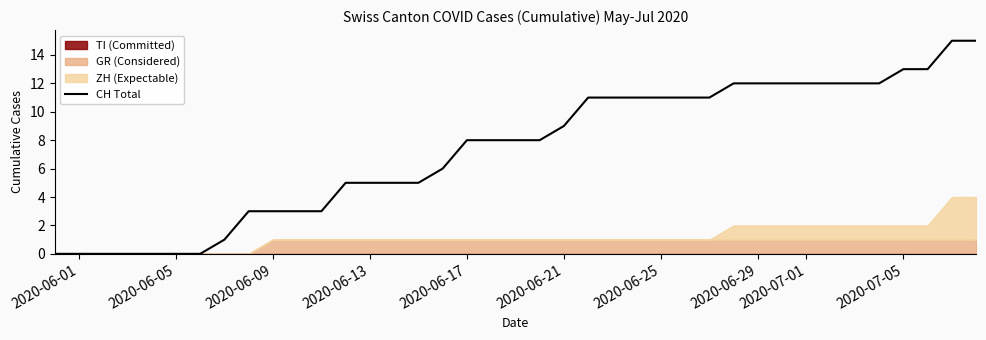

The value of CH Total at 2020-07-05 is 22. True or false?

False